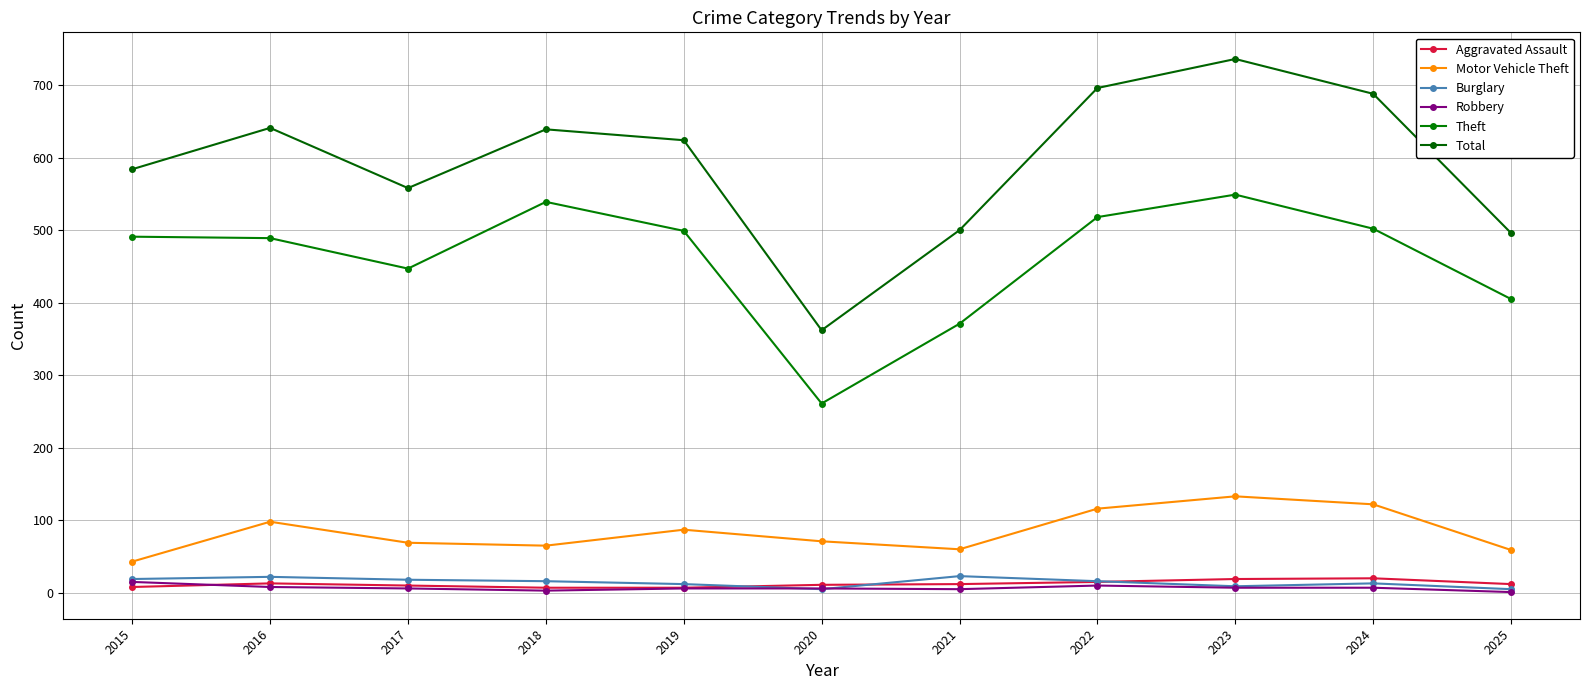

Is the value of Theft at 2021 greater than the value of Aggravated Assault at 2016?

Yes